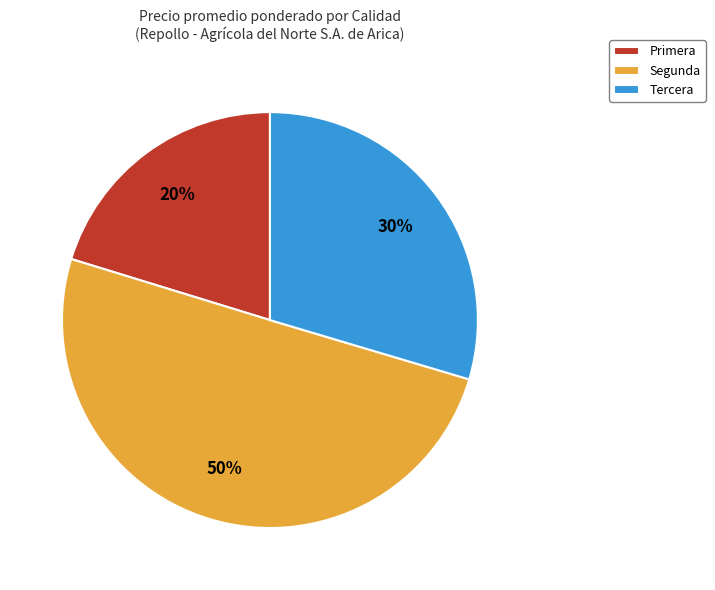

Count the number of slices in the pie.

3